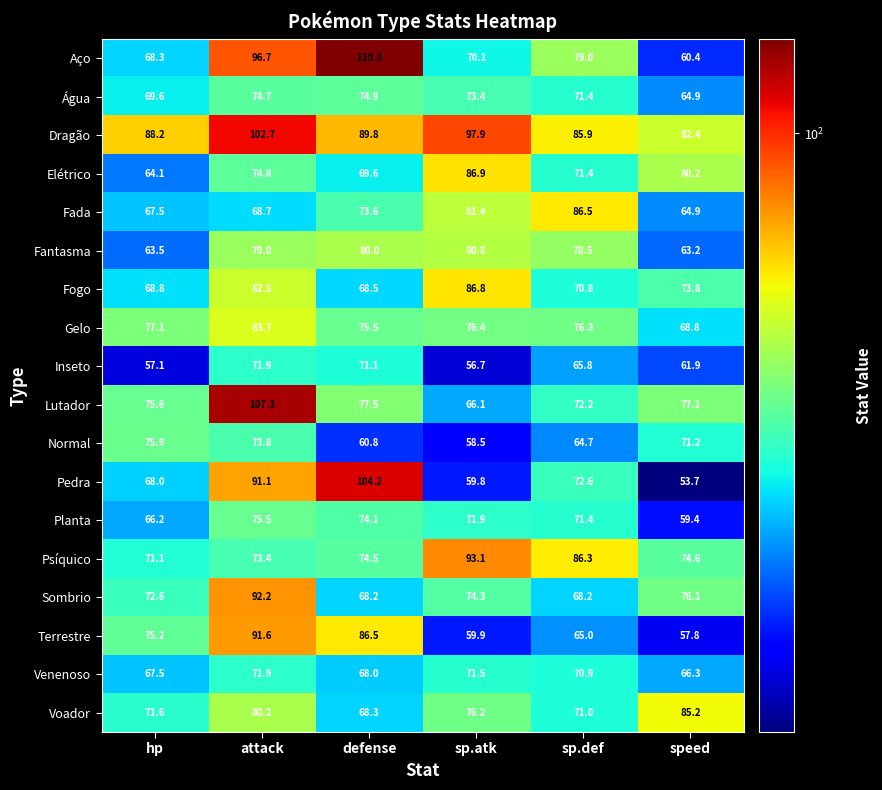

The value of Sombrio at defense is 114.6. True or false?

False